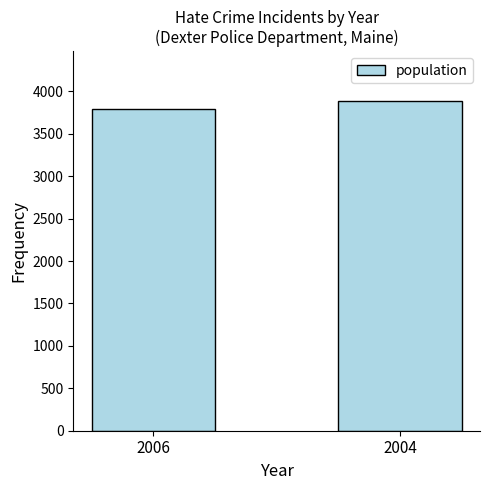

How many values are below 3890?

1